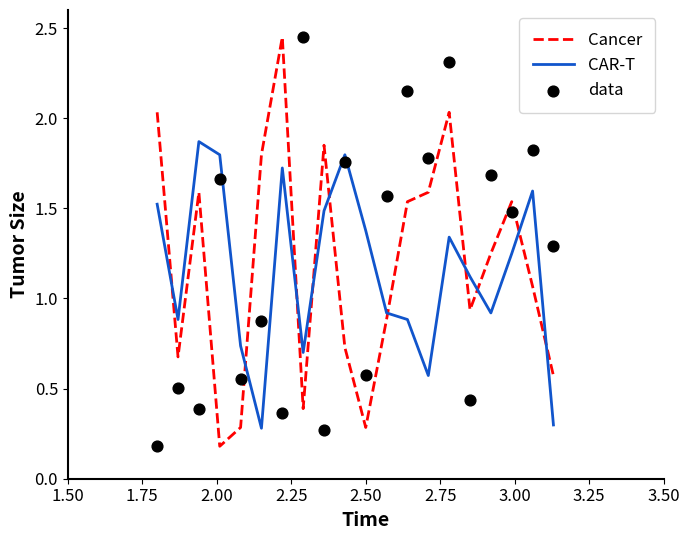

What are all the series names shown in the legend?

Cancer, CAR-T, data